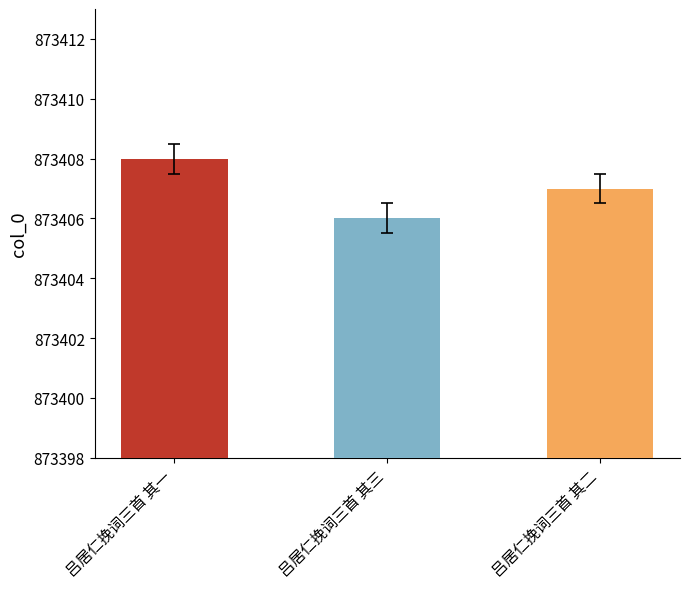

Reading left to right, transcribe all the data shown in this chart.

873408	873406	873407